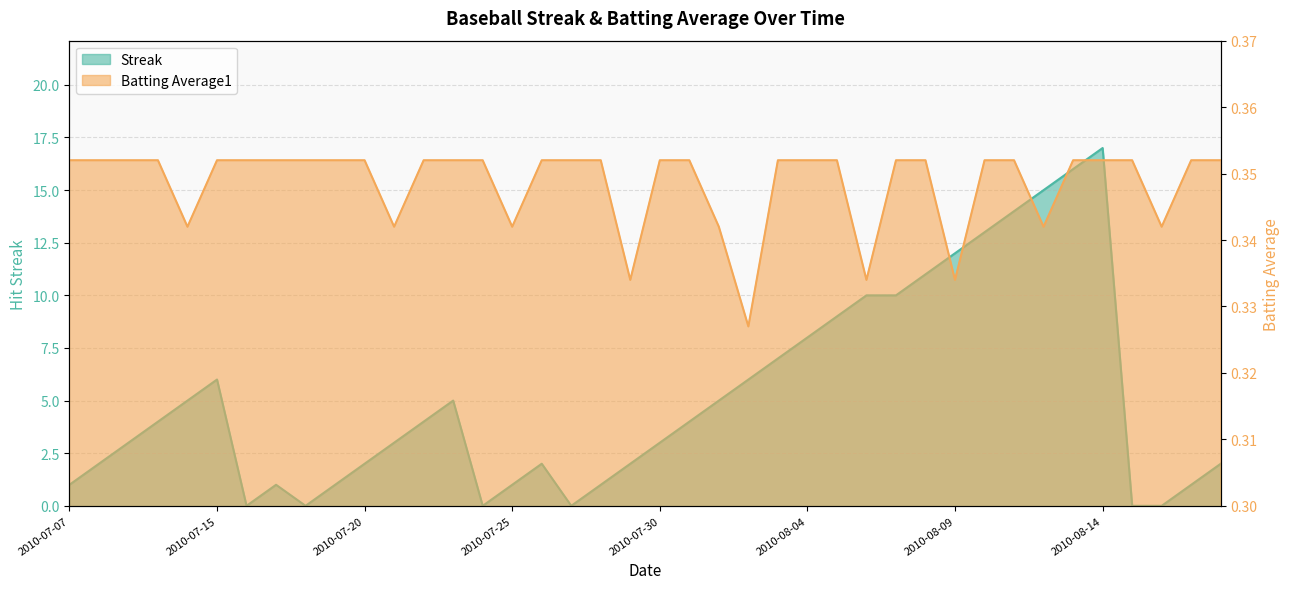

Is the value of Streak at 2010-08-05 greater than the value of Batting Average1 at 2010-07-11?

Yes